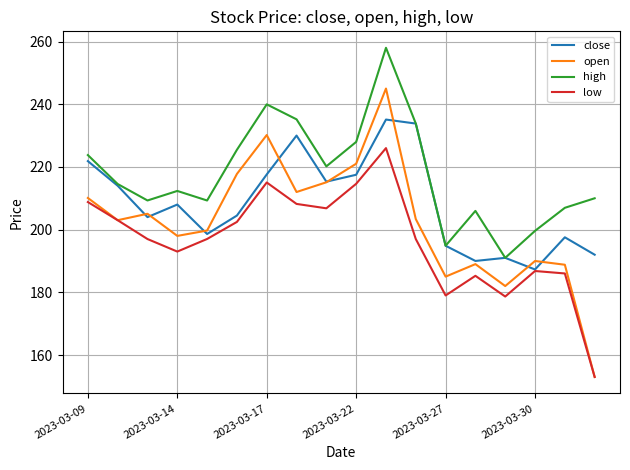

Which series has the largest range (max minus min)?

open